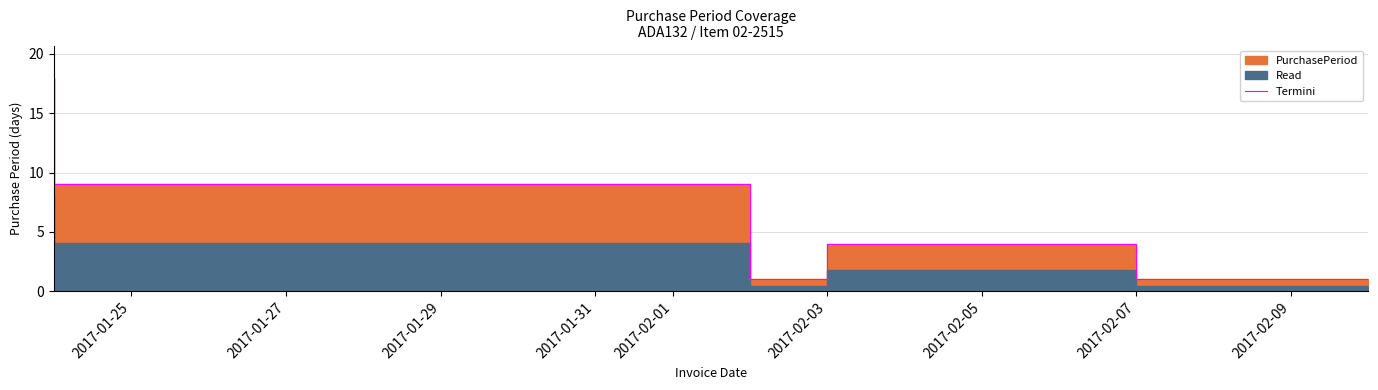

What is the sum of all values?

35